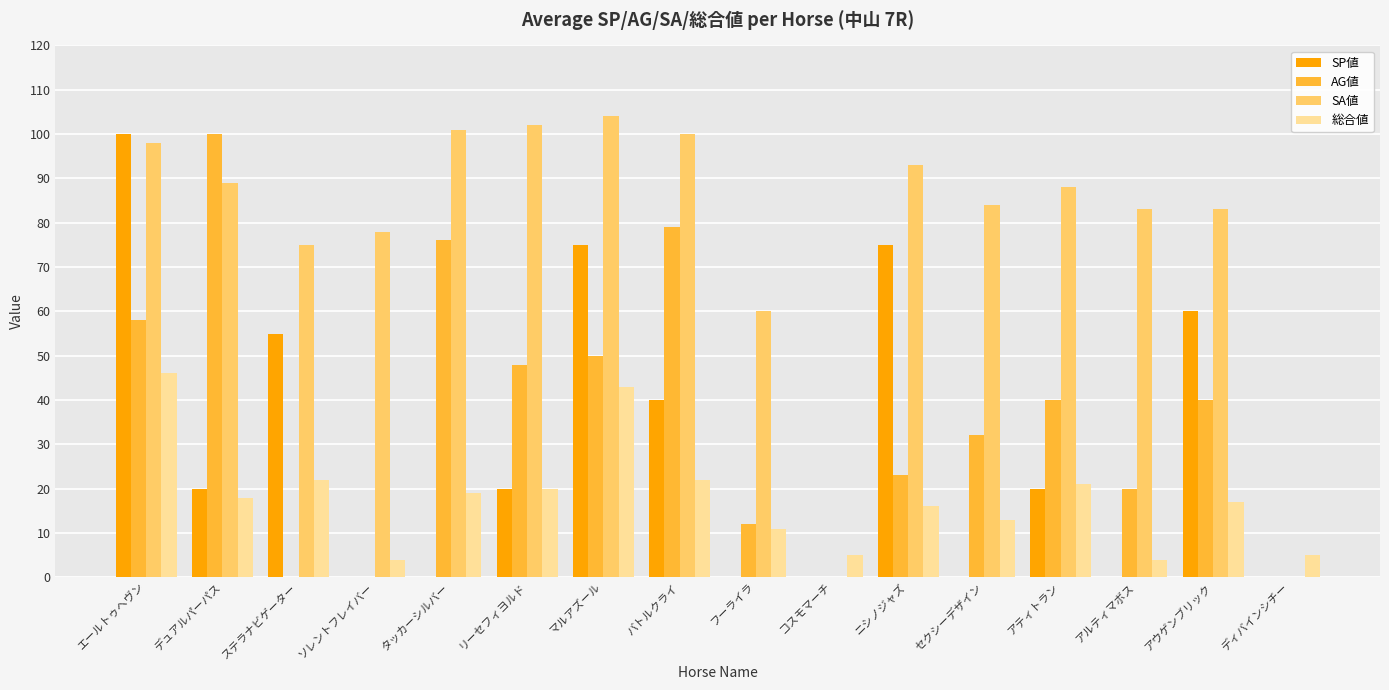

What are all the series names shown in the legend?

SP値, AG値, SA値, 総合値